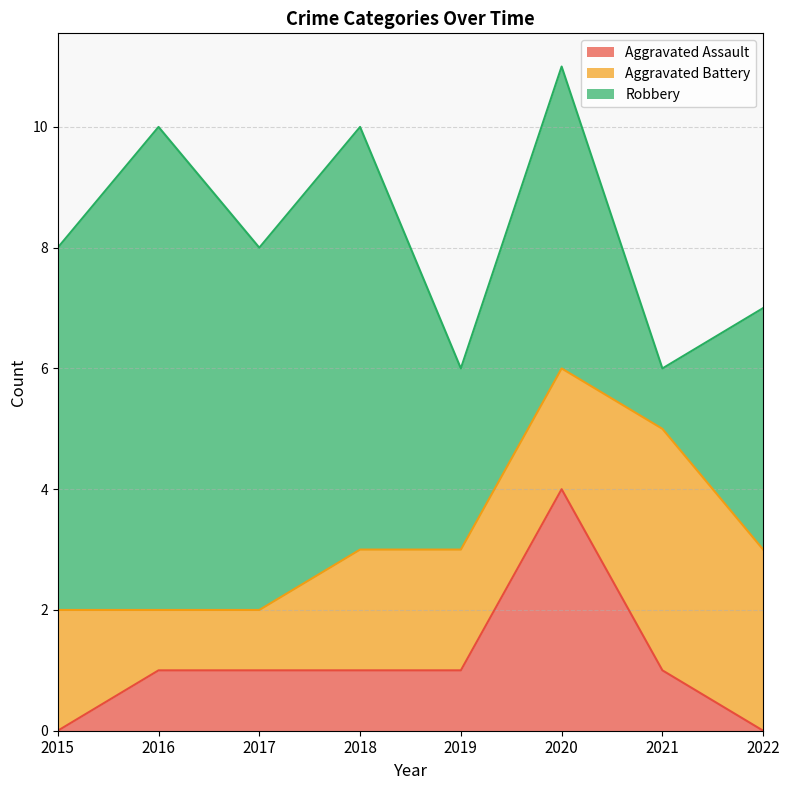

What are all the series names shown in the legend?

Aggravated Assault, Aggravated Battery, Robbery